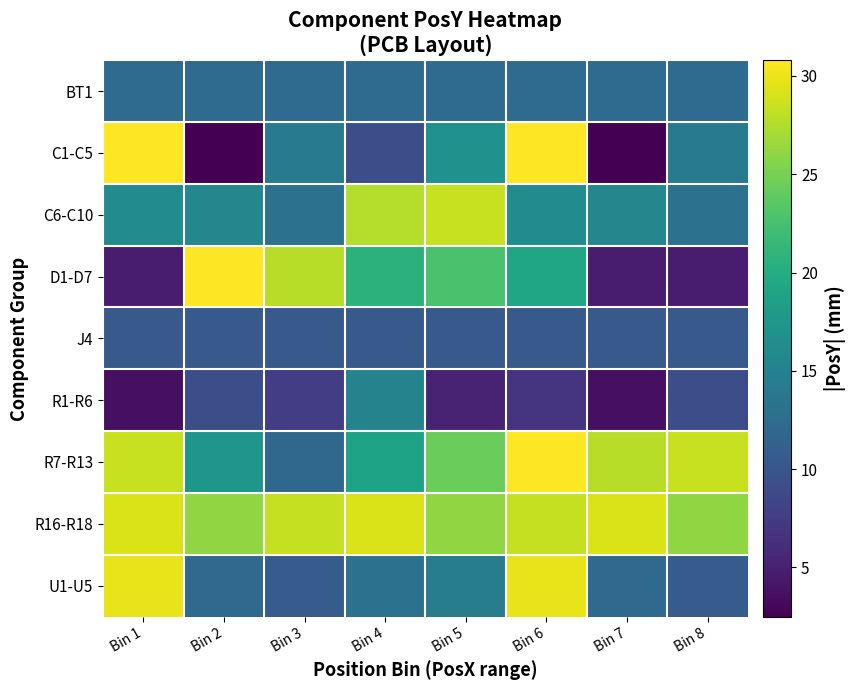

Which series changed the most between Bin 3 and Bin 7?

D1-D7